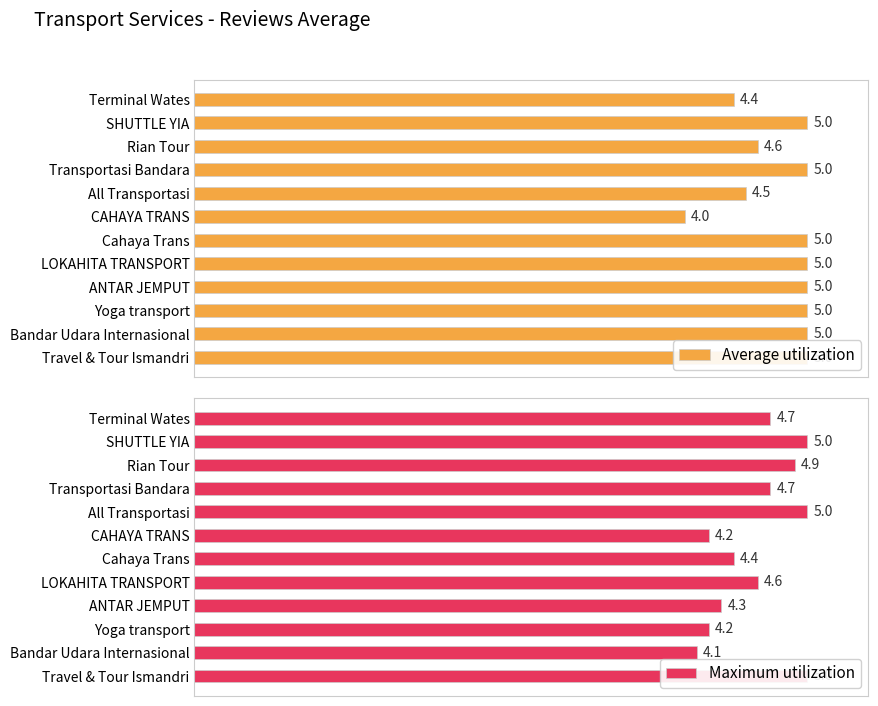

Reading left to right, list all the values displayed in this chart.

Average utilization: 4.4	5.0	4.6	5.0	4.5	4.0	5.0	5.0	5.0	5.0	5.0	5.0
Maximum utilization: 4.7	5.0	4.9	4.7	5.0	4.2	4.4	4.6	4.3	4.2	4.1	5.0